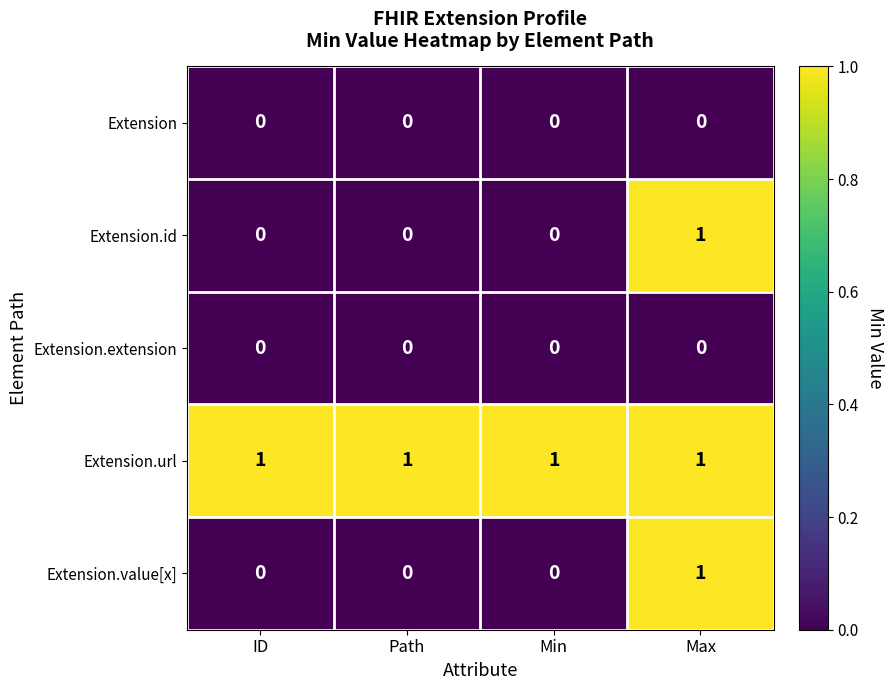

How many series are shown in this chart?

5